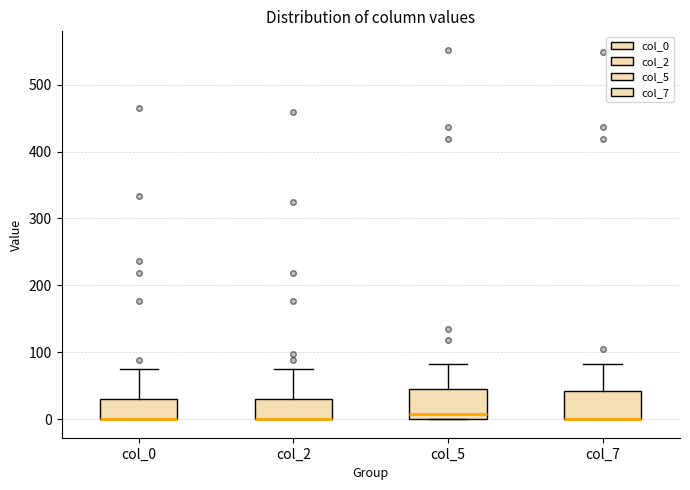

Reading left to right, transcribe this box plot: for each box, give where its median line is, the range the box spans, and where its two whiskers end, as read against the y-axis. The values are not printed on the chart, so give them approximately, as read against the axis.

col_0: median 0 (drawn on the box's lower edge), box 0 to 30, whiskers 0 to 80
col_2: median 0 (drawn on the box's lower edge), box 0 to 30, whiskers 0 to 80
col_5: median 10, box 0 to 50, whiskers 0 to 80
col_7: median 0 (drawn on the box's lower edge), box 0 to 40, whiskers 0 to 80